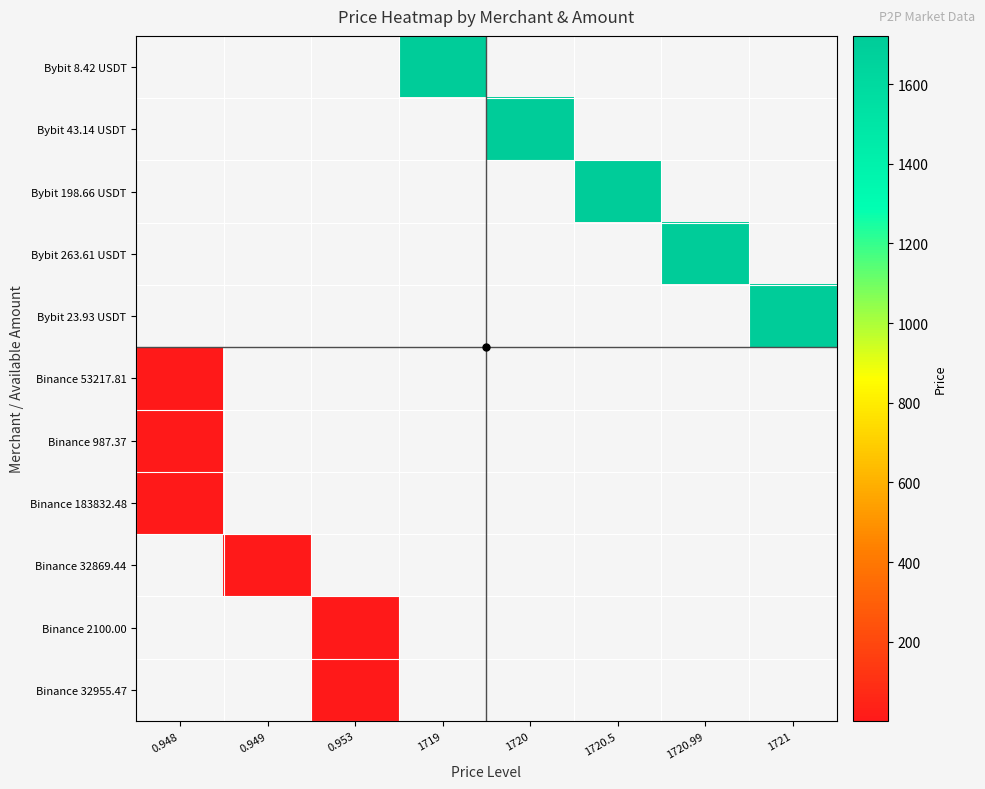

Count the number of categories in the chart.

8